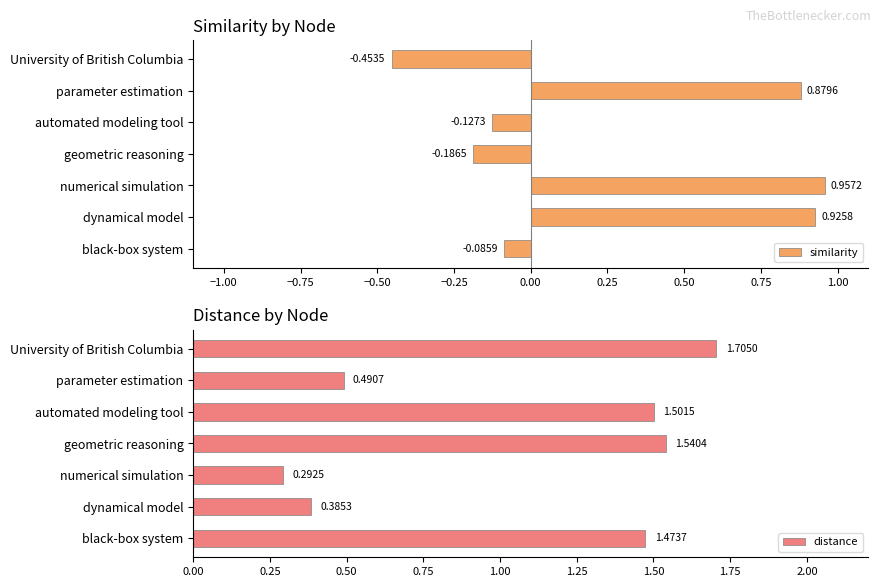

Where is distance nearest to the value 0?

numerical simulation